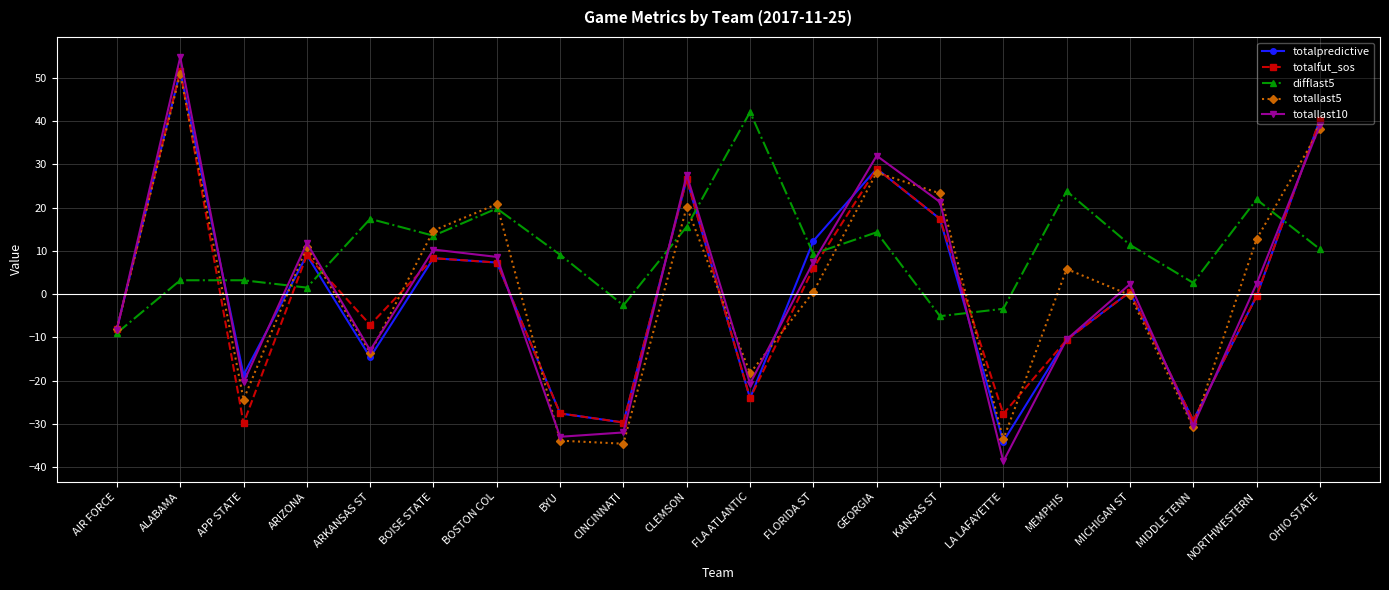

Does the chart display data point markers on the line(s)?

Yes